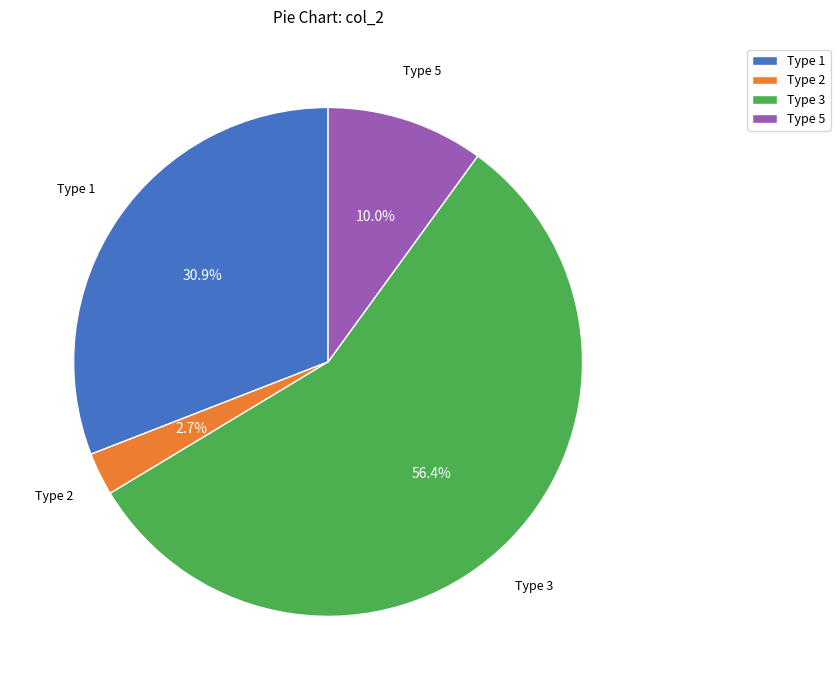

What is the ratio of the value at Type 5 to the value at Type 1?

0.3